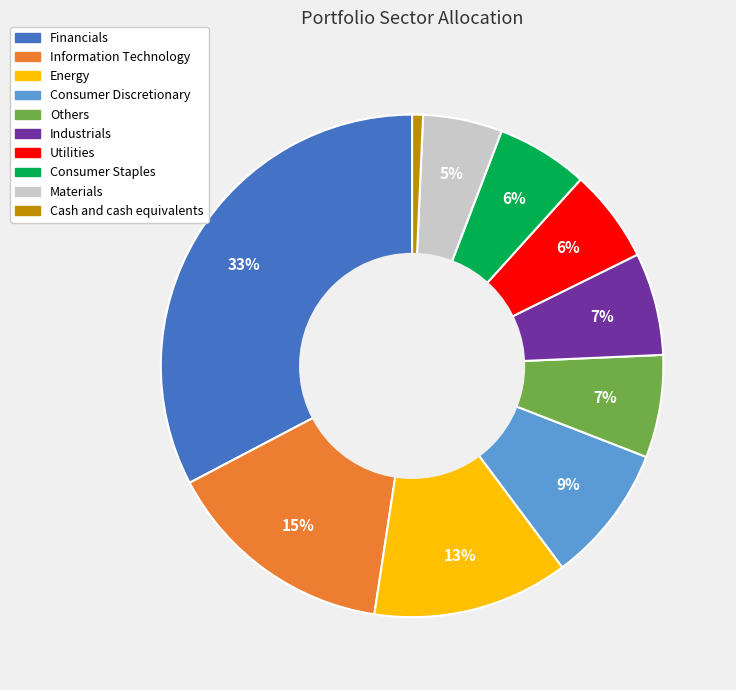

Which has a higher value, Energy or Information Technology?

Information Technology